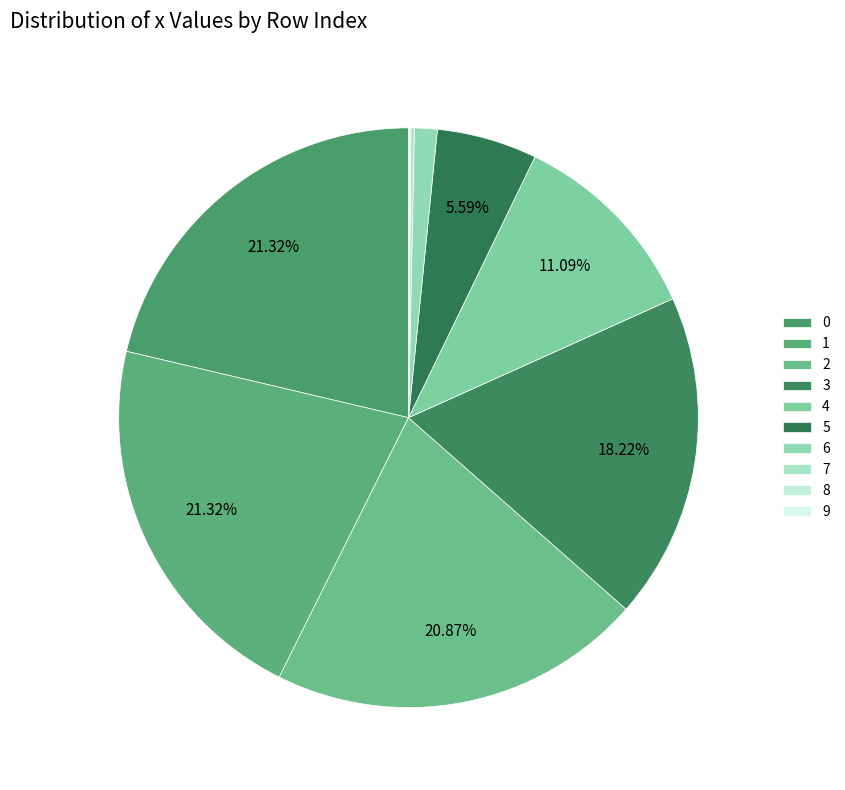

Is it true that 3 is 27% of the pie?

False